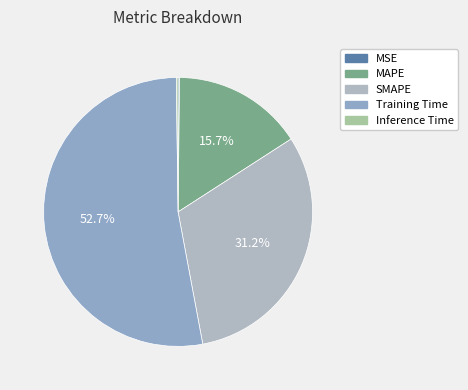

Which slice is the largest?

Training Time